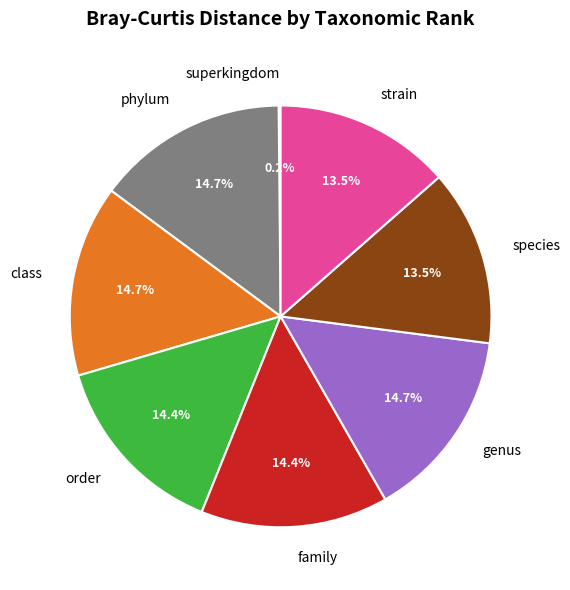

Is there a majority slice in this chart?

No